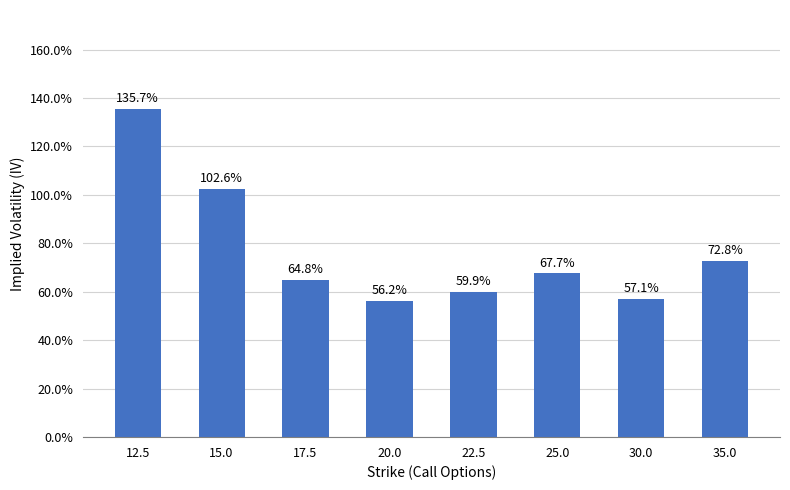

What is the change in value from 12.5 to 25.0?

-0.7